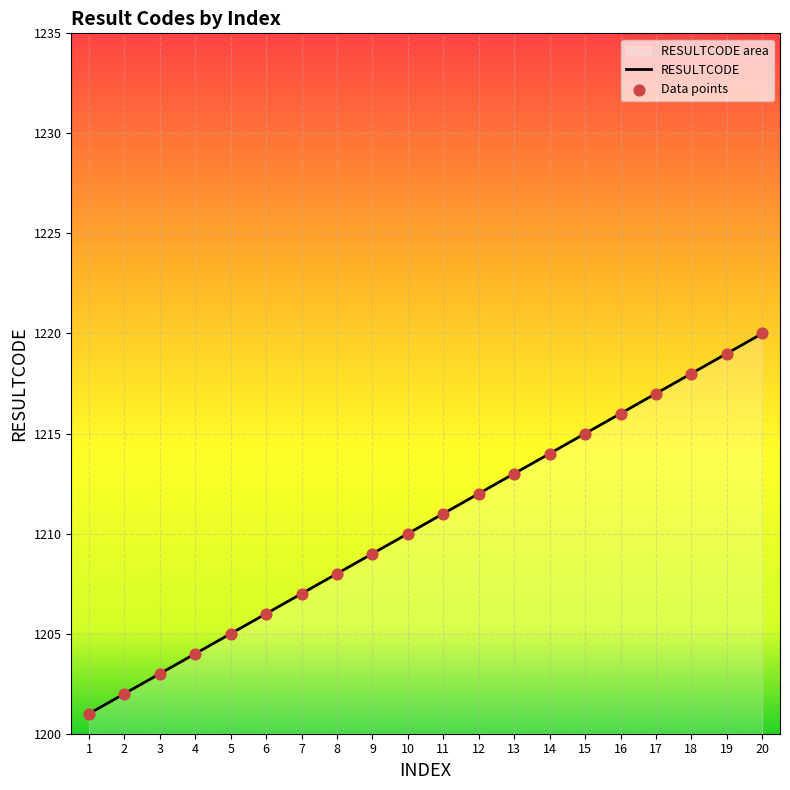

Between 3 and 19, which is larger?

19